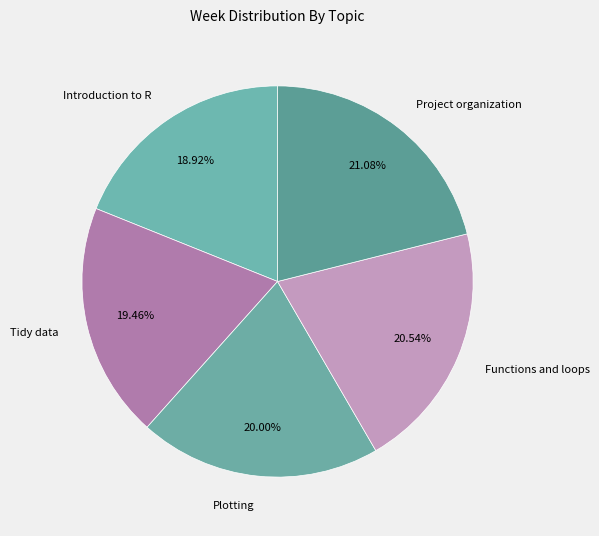

Which slice is the largest?

Project organization